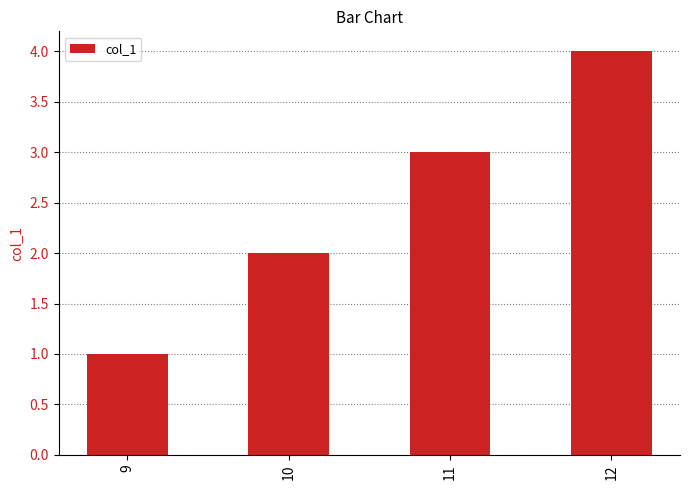

Between 10 and 11, which is larger?

11